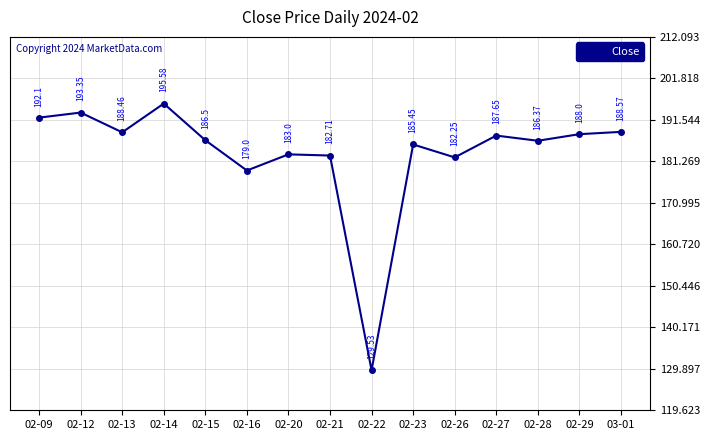

What is the change in value from 02-12 to 02-21?

-10.6